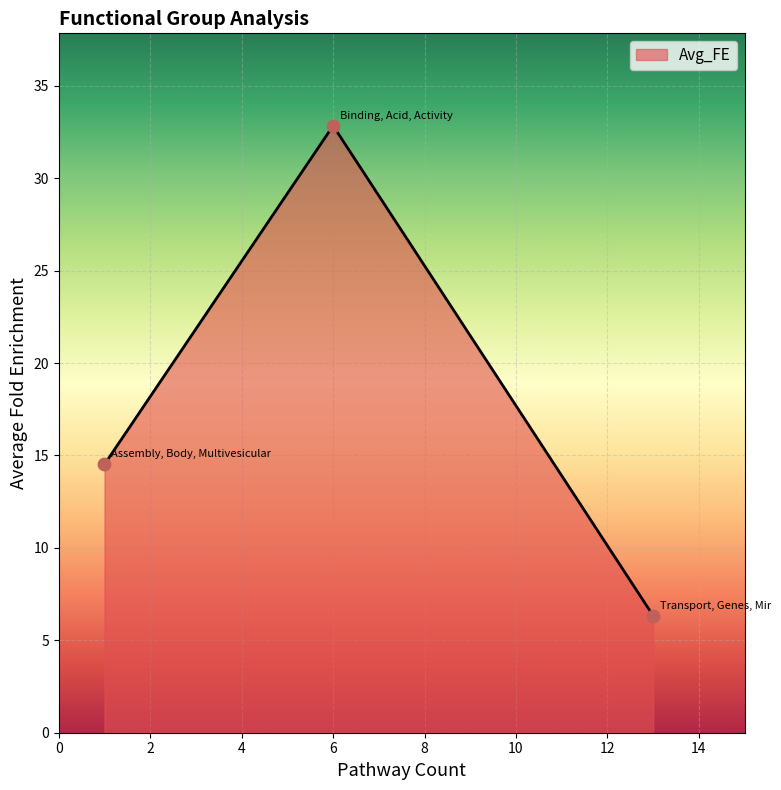

What is the sum of all values?

53.7